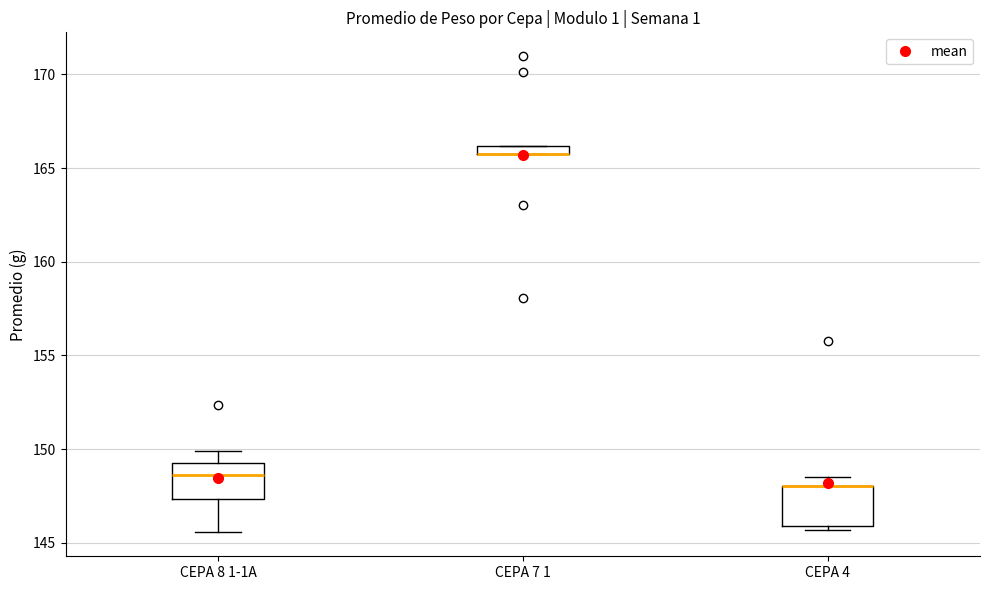

Where does the median line of the box for CEPA 8 1-1A sit on the y-axis? The values are not printed on the chart, so give them approximately, as read against the axis.

148.5